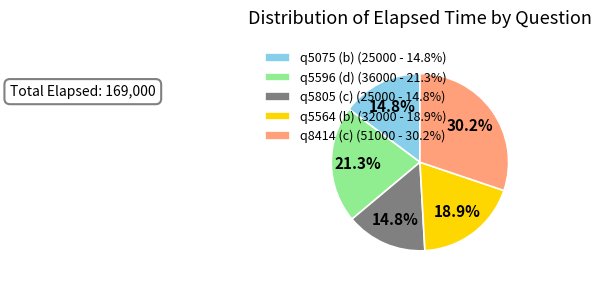

Count the number of slices in the pie.

5